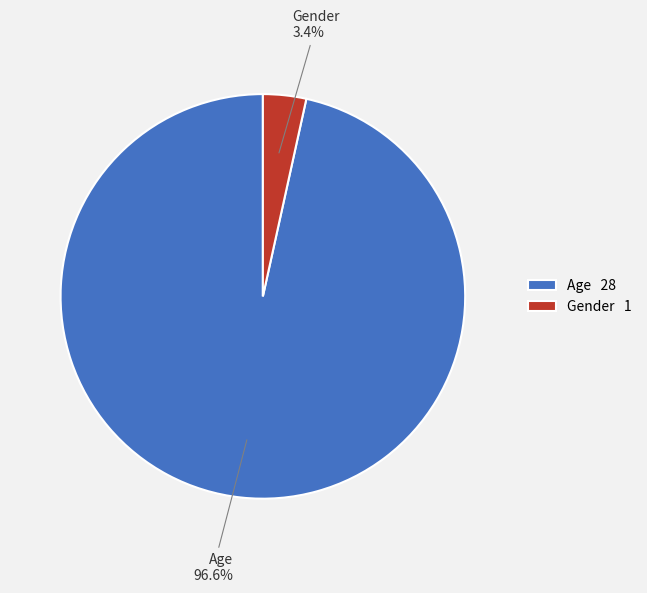

Which slice represents more than half of the pie?

Age